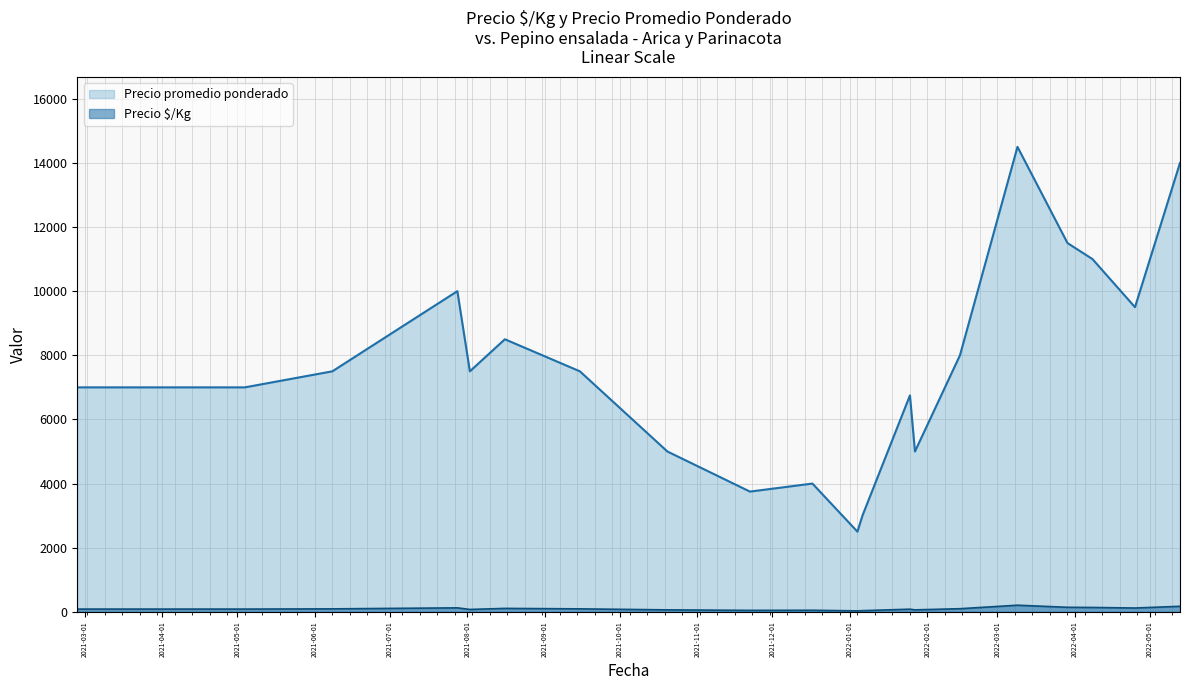

How many data points does each series have?

40